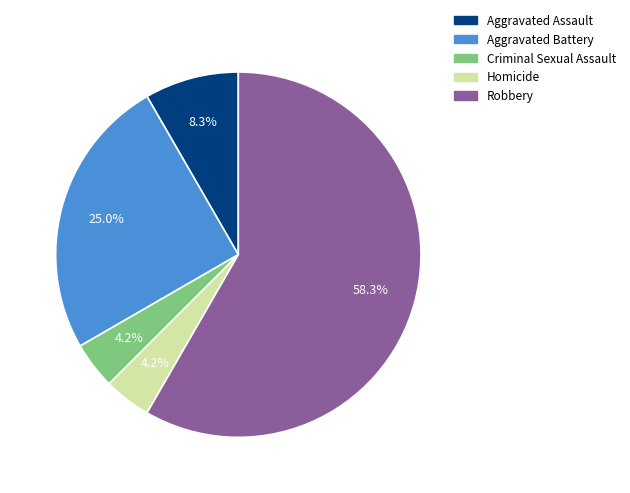

What percentage do Robbery and Homicide together represent?

62.5%